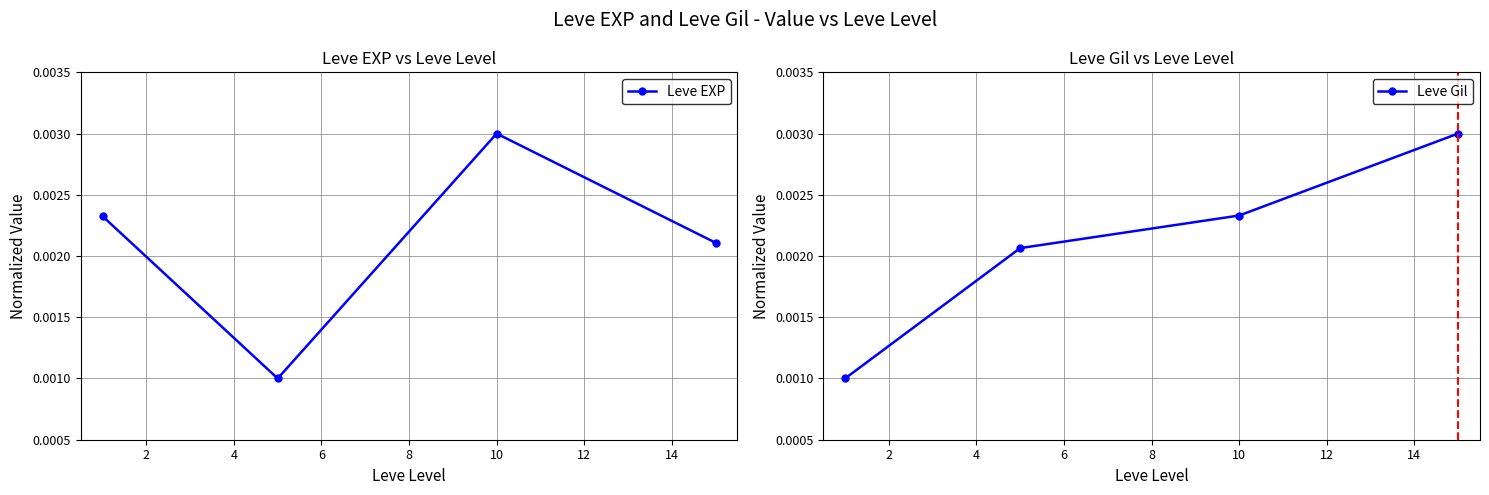

How many Leve Gil values are between 0 and 1?

4